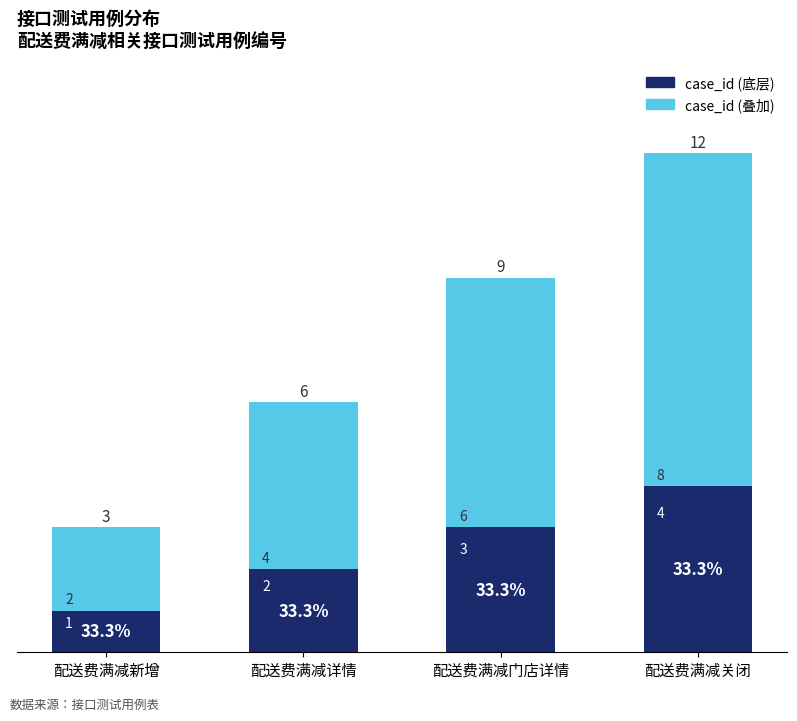

List the labels in order of case_id (底层) value, largest first.

配送费满减关闭, 配送费满减门店详情, 配送费满减详情, 配送费满减新增